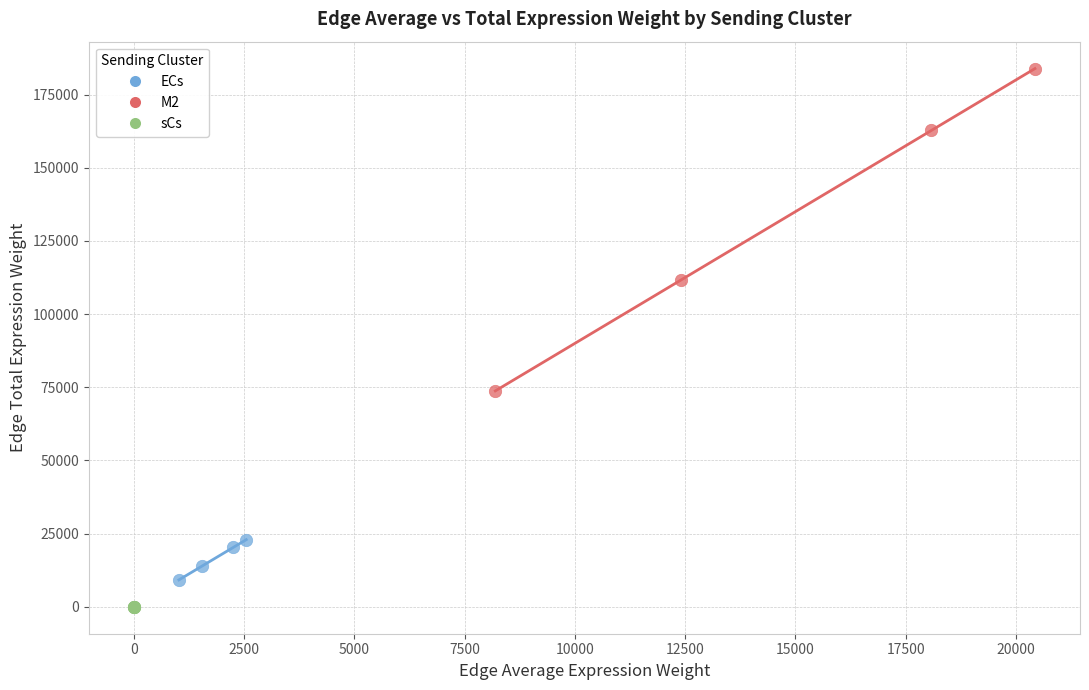

Which series has the widest spread of Y values?

M2